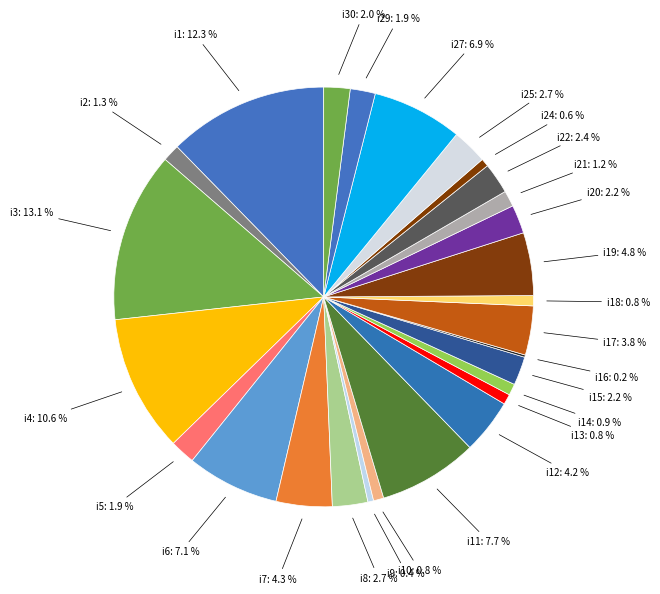

To the nearest percent, what is the average slice percentage?

3%